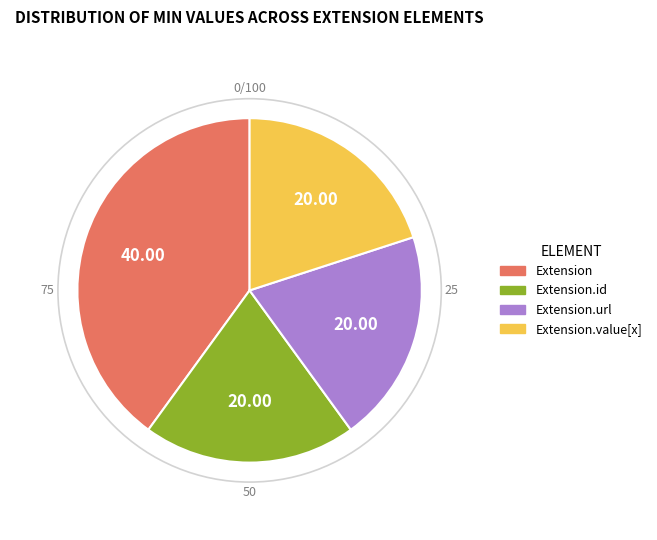

Is there a majority slice in this chart?

No